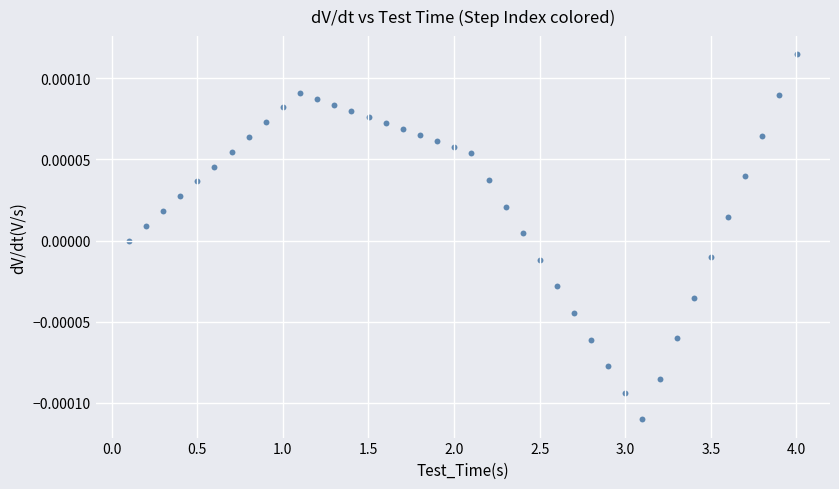

What is the range of X values (max minus min)?

3.9